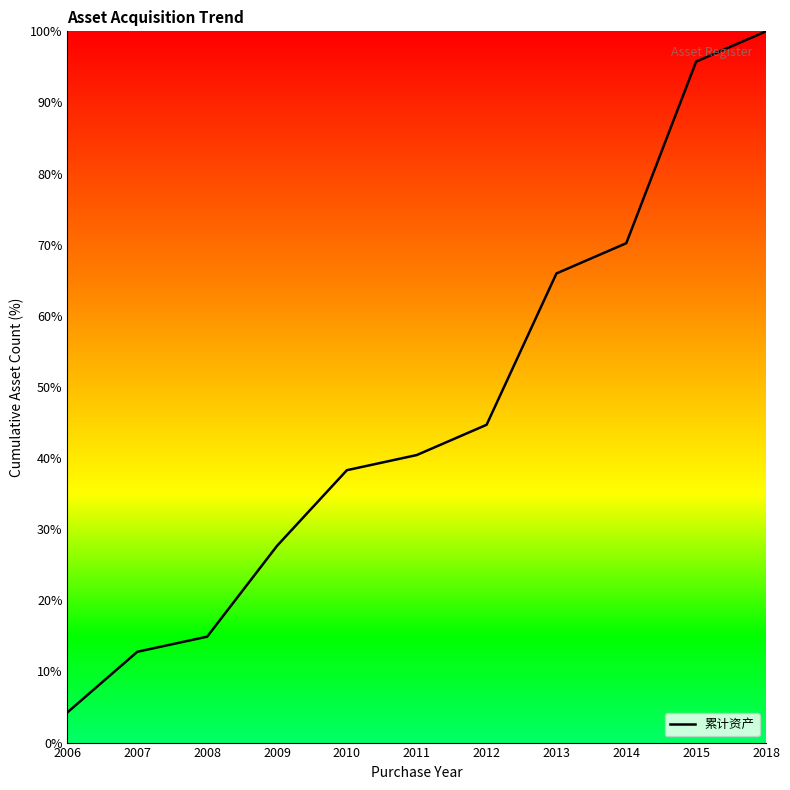

What is the difference between the maximum and minimum values?

95.7